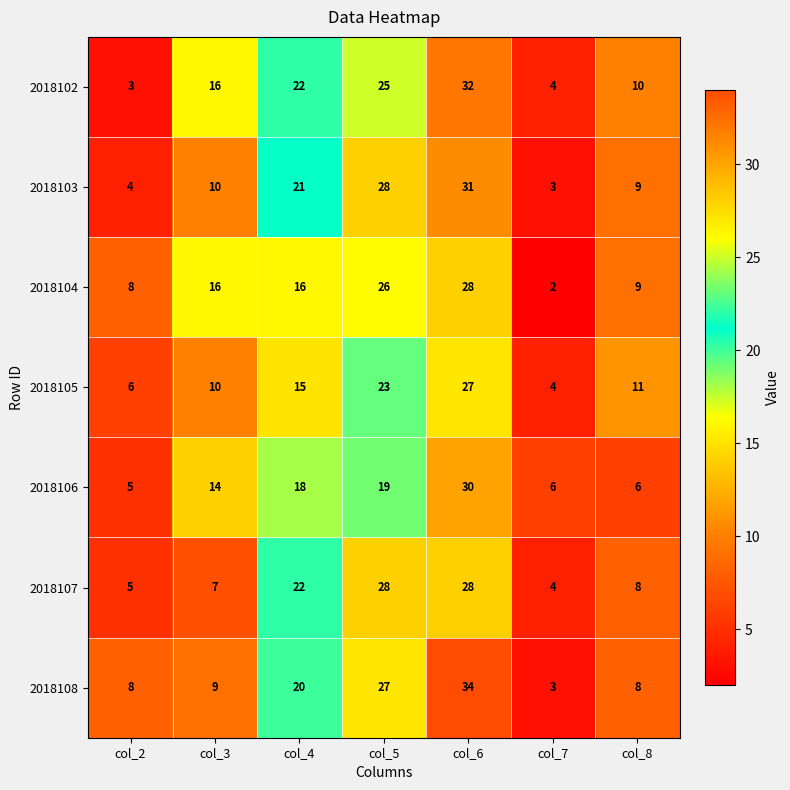

At which category is the sum across all series the highest?

col_6